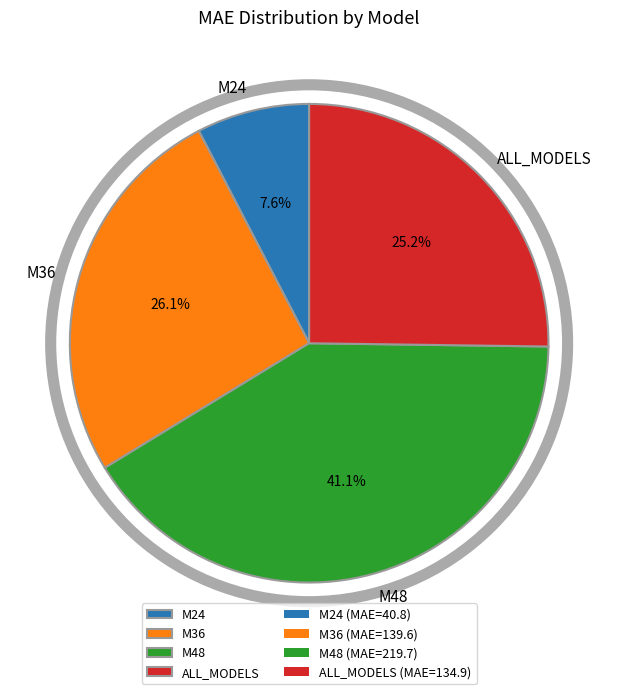

Which slice is the smallest?

M24